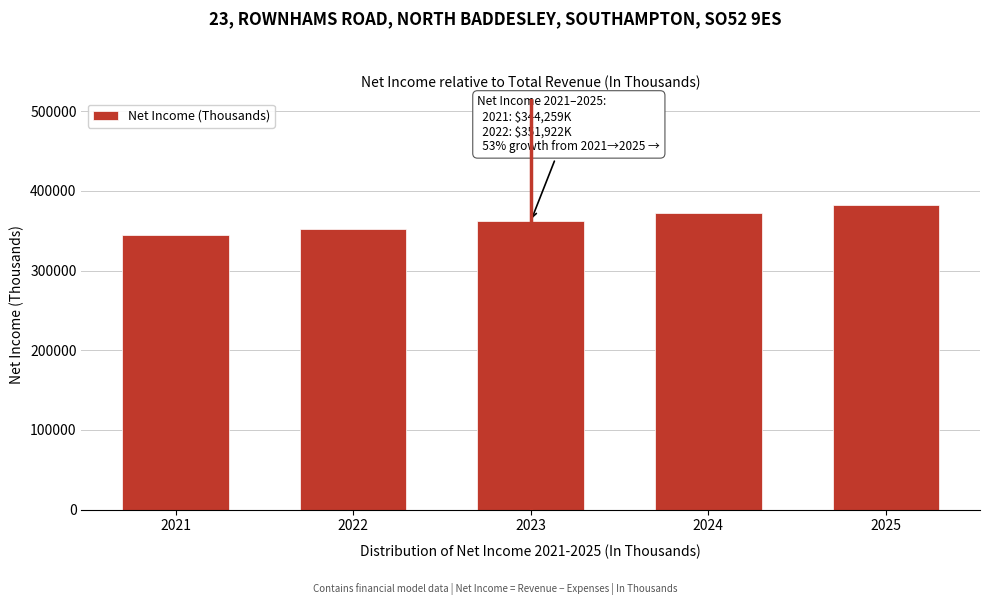

Reading left to right, extract all data points from this chart.

344259.0	351922.2	361817.8	371849.1	382019.5